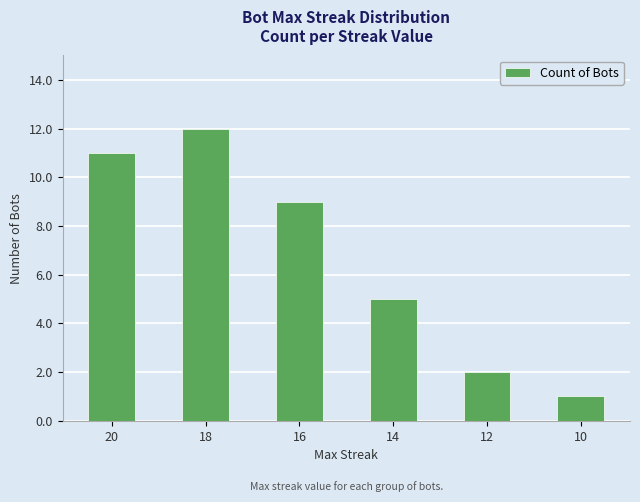

What is the difference between the values at 18 and 14?

7